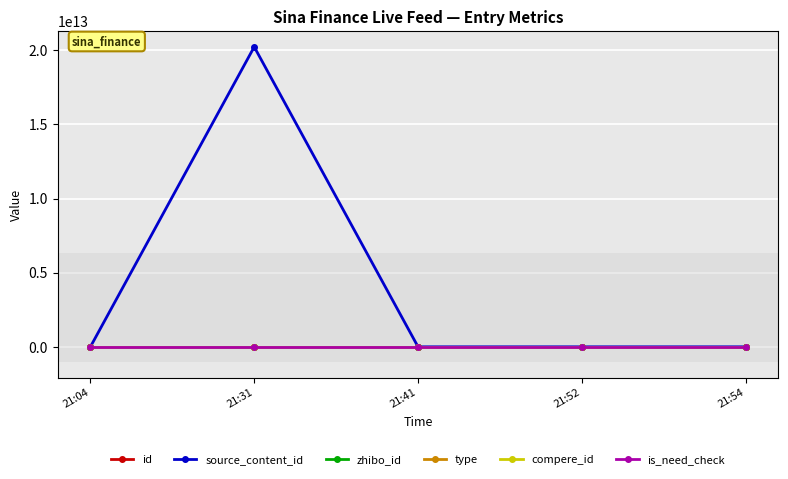

Is this an area chart (filled region under the line)?

No